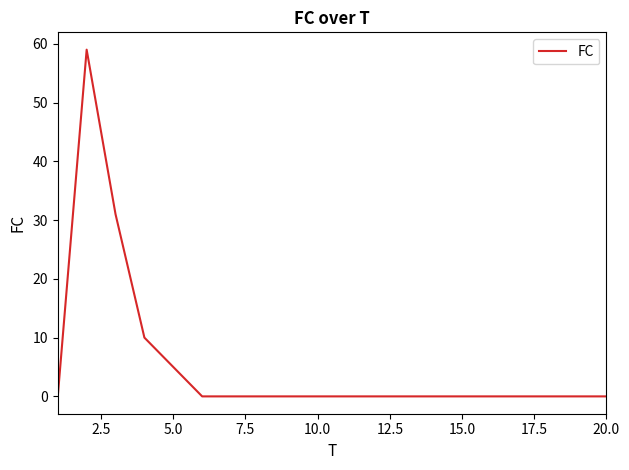

How many distinct data groups are displayed?

1